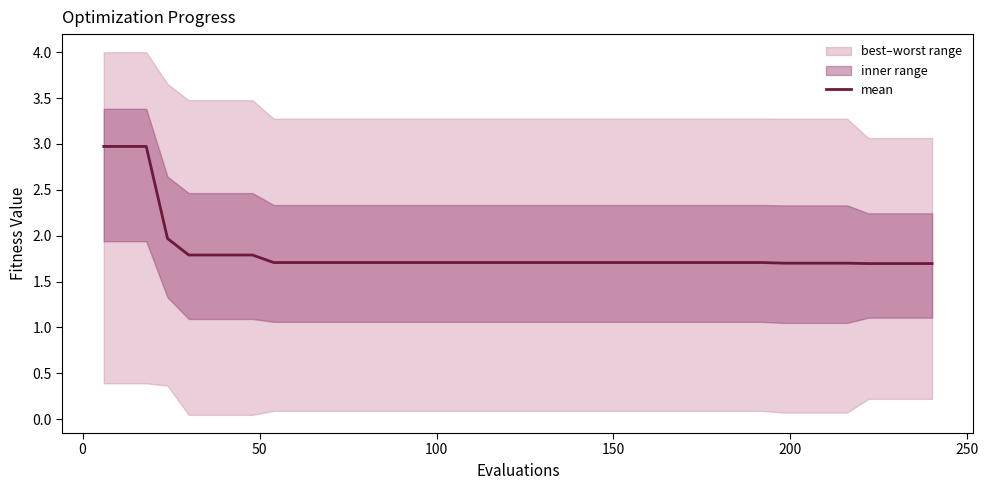

What is the lowest value of the mean series?

1.7